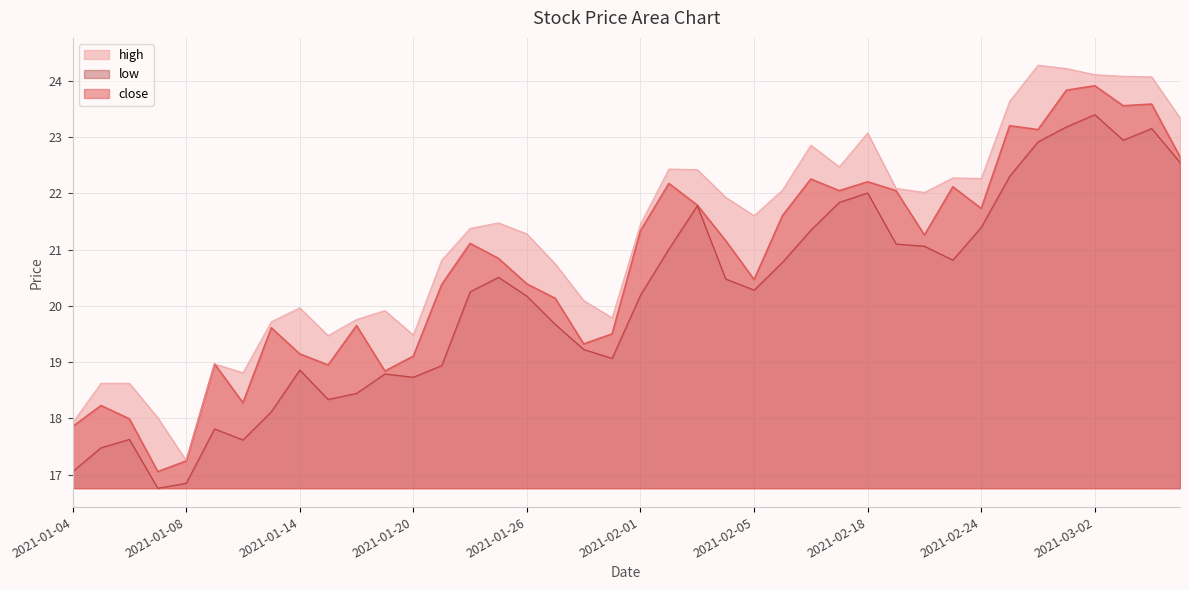

Where is high nearest to the value 20?

2021-01-14